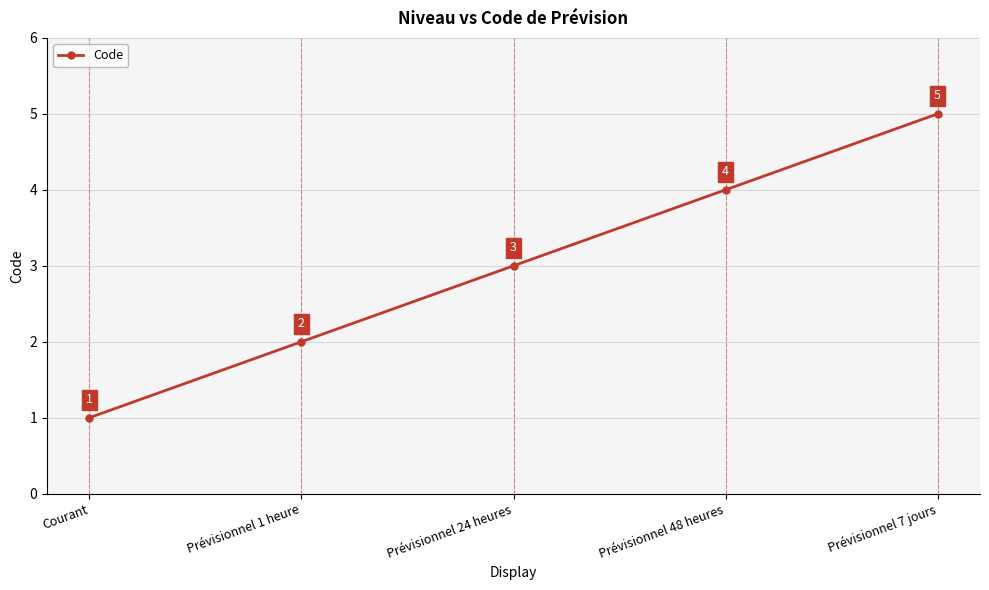

How many lines are shown in the chart?

1